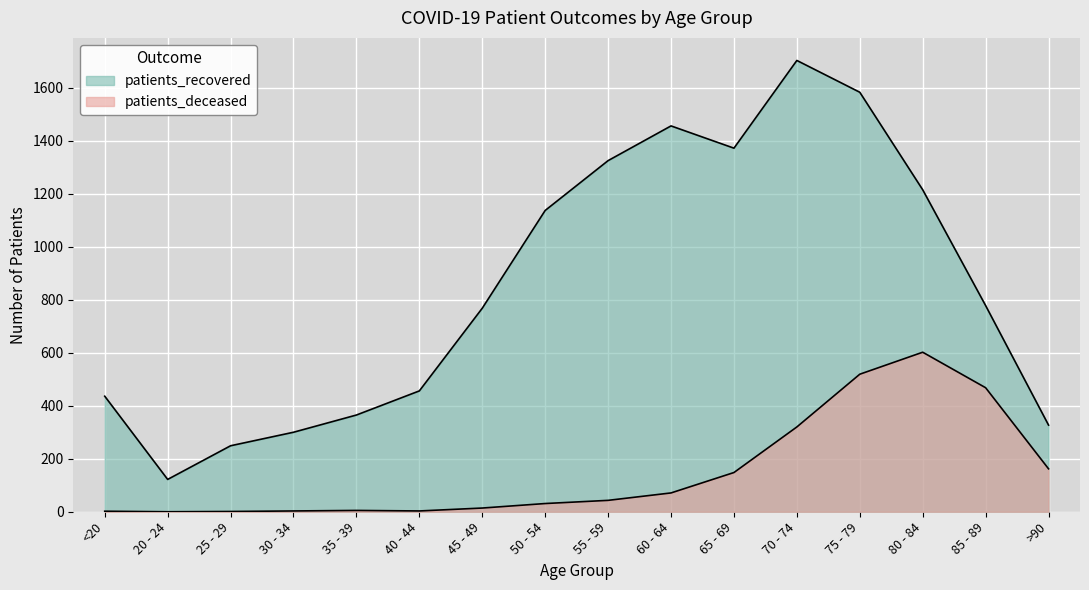

Rank the series by their maximum value, from highest to lowest.

patients_recovered, patients_deceased